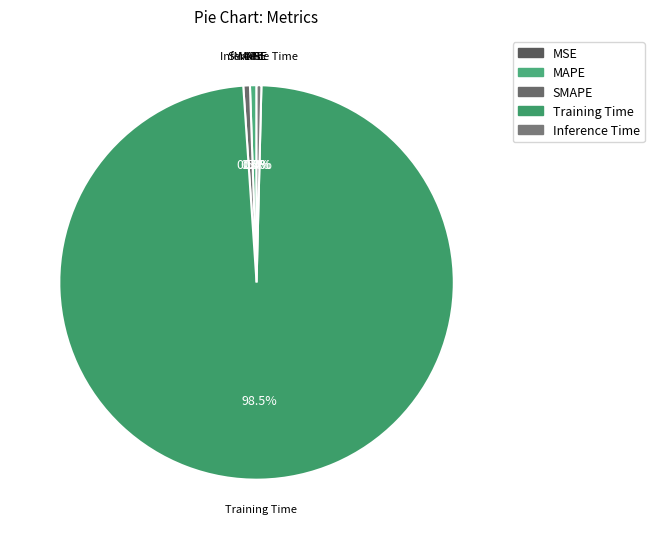

Does Training Time account for over 50% of the chart?

Yes